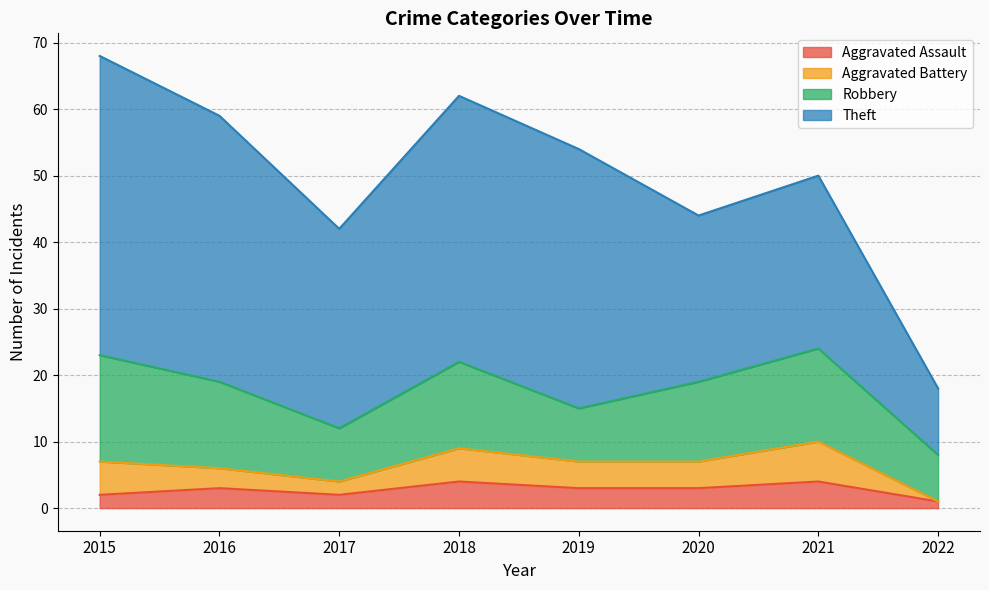

Reading left to right, list all the values displayed in this chart.

Aggravated Assault: 2015=2	2016=3	2017=2	2018=4	2019=3	2020=3	2021=4	2022=1
Aggravated Battery: 2015=5	2016=3	2017=2	2018=5	2019=4	2020=4	2021=6	2022=0
Robbery: 2015=16	2016=13	2017=8	2018=13	2019=8	2020=12	2021=14	2022=7
Theft: 2015=45	2016=40	2017=30	2018=40	2019=39	2020=25	2021=26	2022=10